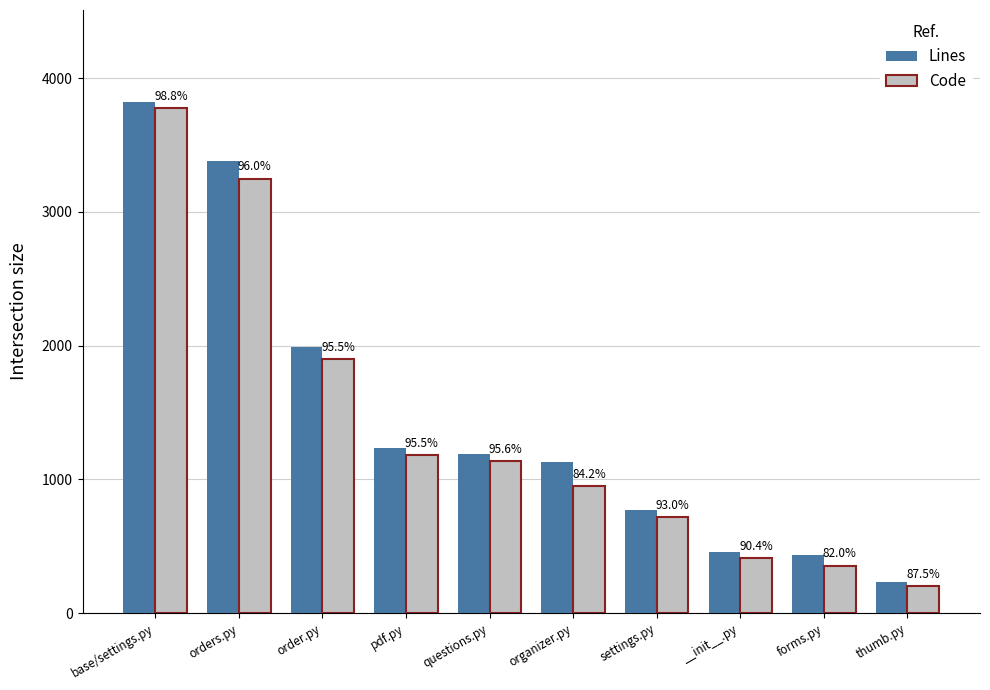

The Code series shows 356 at forms.py. True or false?

True